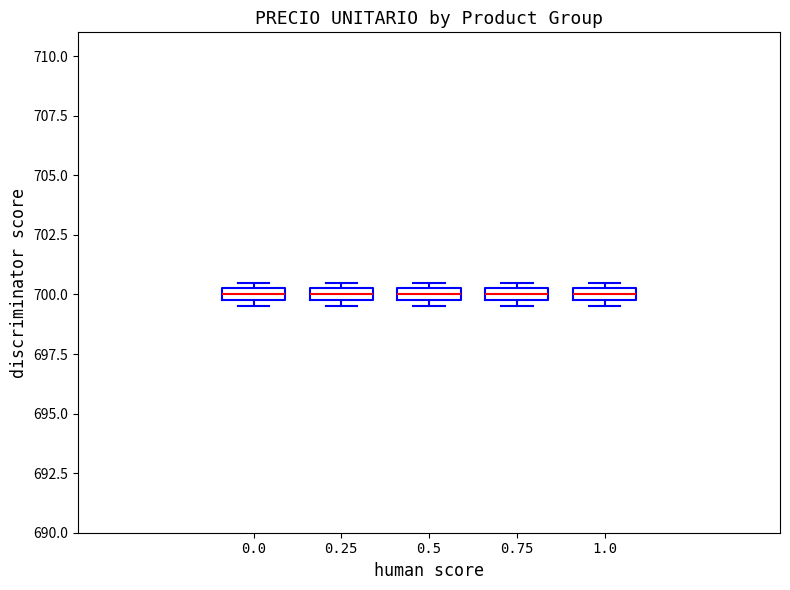

Where is the upper edge of the box at x = 1.0 on the y-axis? The values are not printed on the chart, so give them approximately, as read against the axis.

700.5